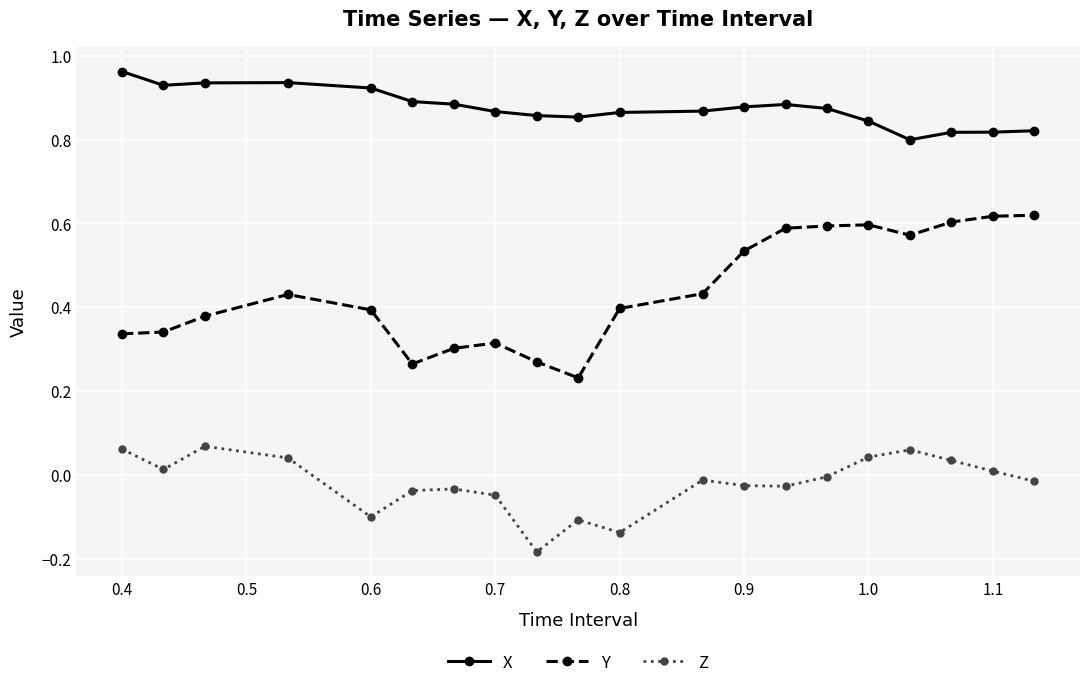

True or false: Z and X intersect in this chart.

False